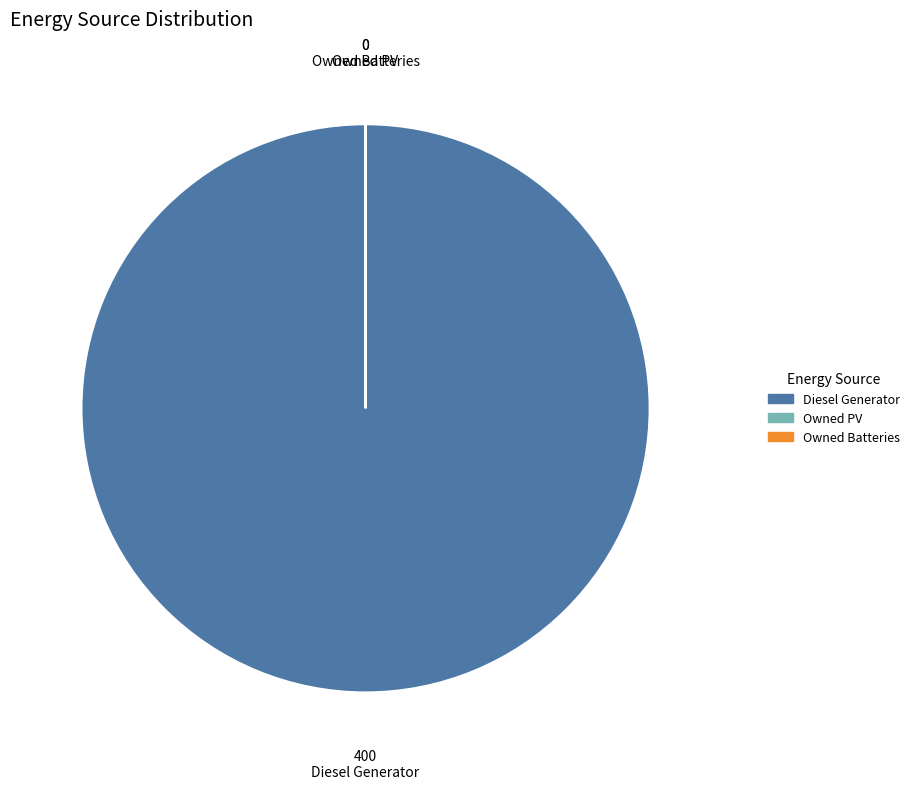

To the nearest percent, what is the average slice percentage?

33%